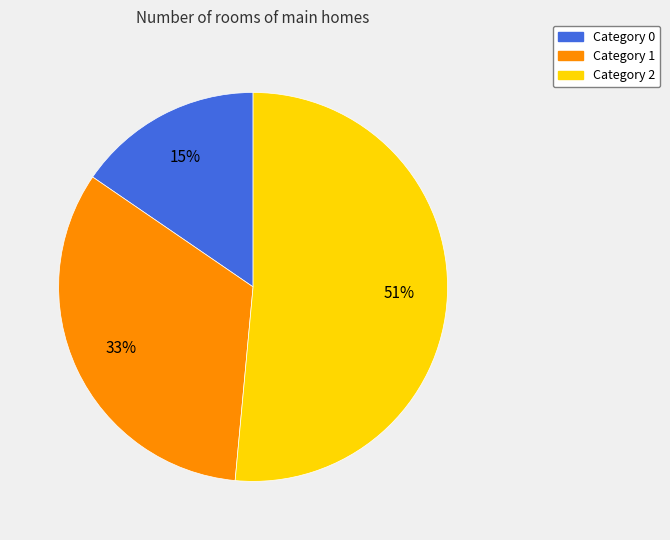

How many slices are in this pie chart?

3